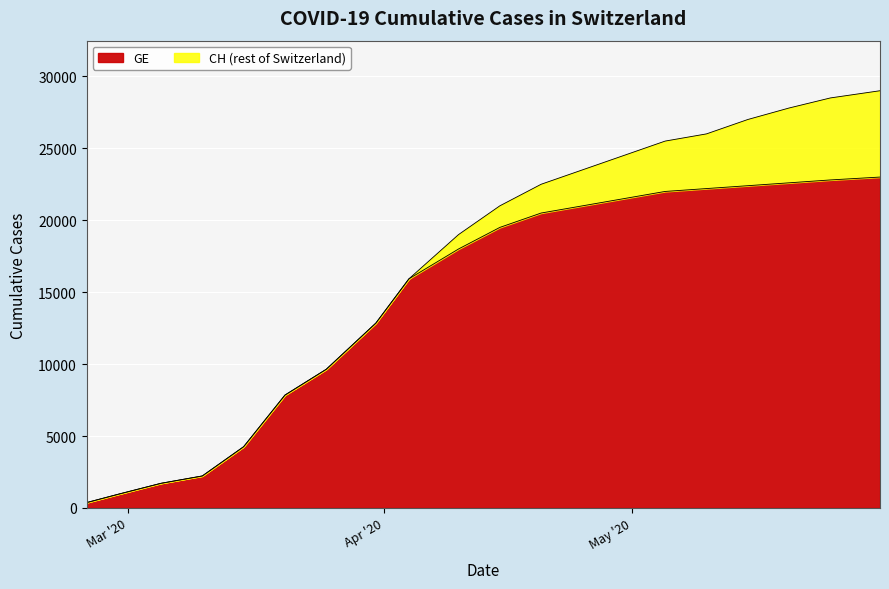

What value does the CH series have at 2020-03-10, to the nearest 50?

2250